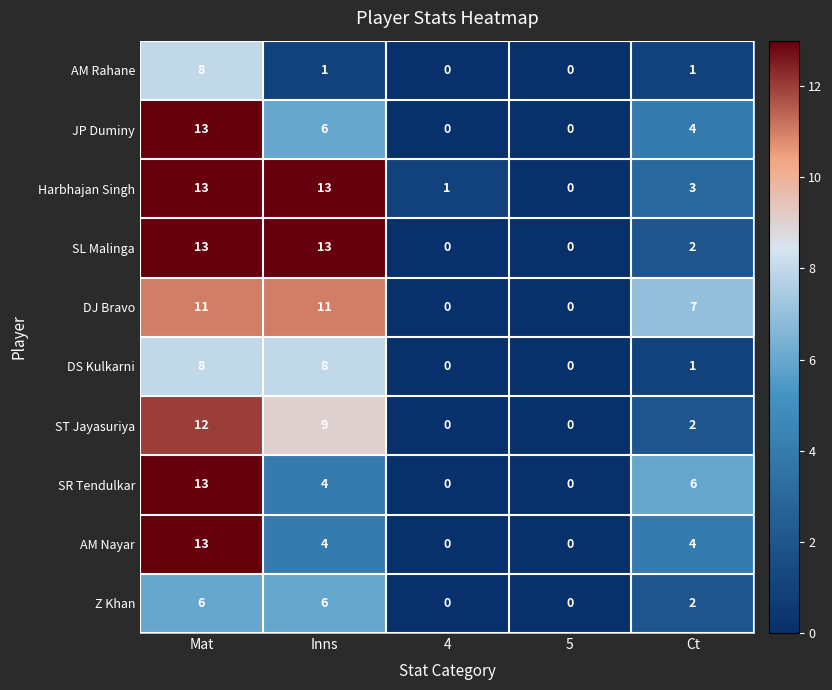

What is the spread (max minus min) of values at Inns?

12